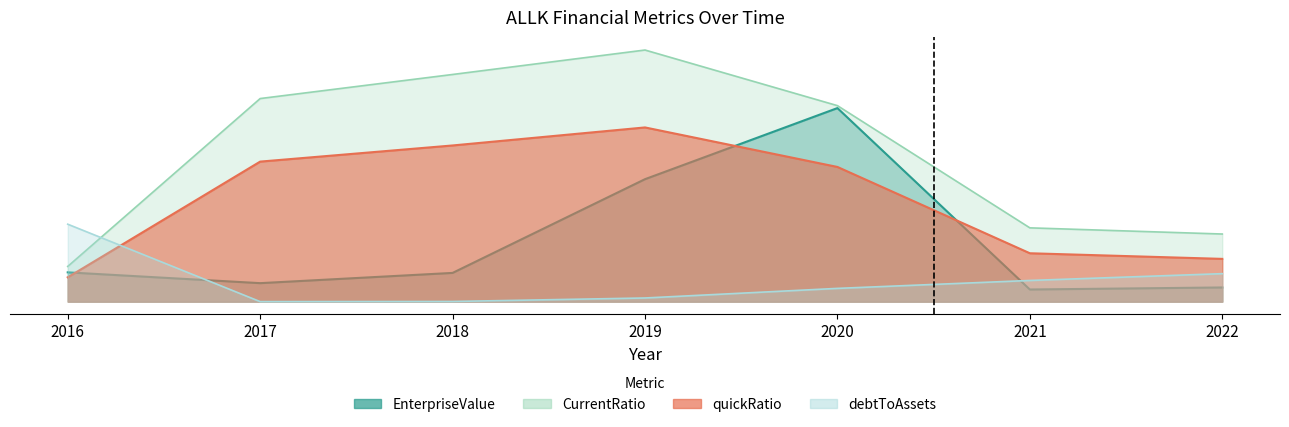

What is the spread (max minus min) of values at 2021?

2.2